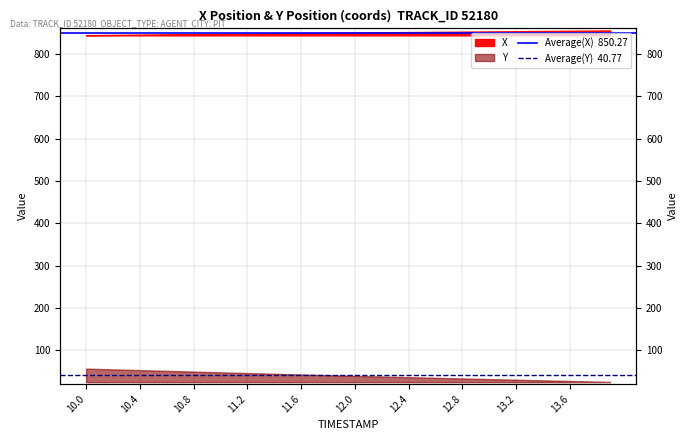

Rank the series by their maximum value, from lowest to highest.

Average(Y)  40.77, Average(X)  850.27